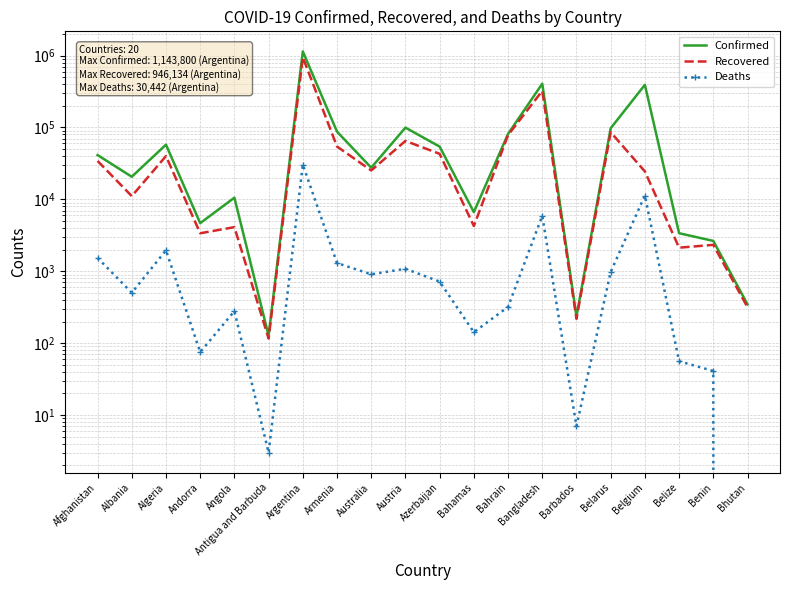

Reading left to right, list all the values displayed in this chart.

Confirmed: Afghanistan=41334	Albania=20634	Algeria=57651	Andorra=4665	Angola=10558	Antigua and Barbuda=127	Argentina=1143800	Armenia=87432	Australia=27582	Austria=99576	Azerbaijan=54174	Bahamas=6644	Bahrain=81466	Bangladesh=406364	Barbados=236	Belarus=97499	Belgium=392258	Belize=3382	Benin=2643	Bhutan=346
Recovered: Afghanistan=34258	Albania=11097	Algeria=40014	Andorra=3377	Angola=4107	Antigua and Barbuda=116	Argentina=946134	Armenia=54316	Australia=25245	Austria=64987	Azerbaijan=42996	Bahamas=4257	Bahrain=78365	Bangladesh=322703	Barbados=218	Belarus=85982	Belgium=24443	Belize=2127	Benin=2330	Bhutan=316
Deaths: Afghanistan=1533	Albania=502	Algeria=1956	Andorra=75	Angola=279	Antigua and Barbuda=3	Argentina=30442	Armenia=1300	Australia=907	Austria=1082	Azerbaijan=718	Bahamas=142	Bahrain=319	Bangladesh=5905	Barbados=7	Belarus=977	Belgium=11308	Belize=56	Benin=41	Bhutan=0